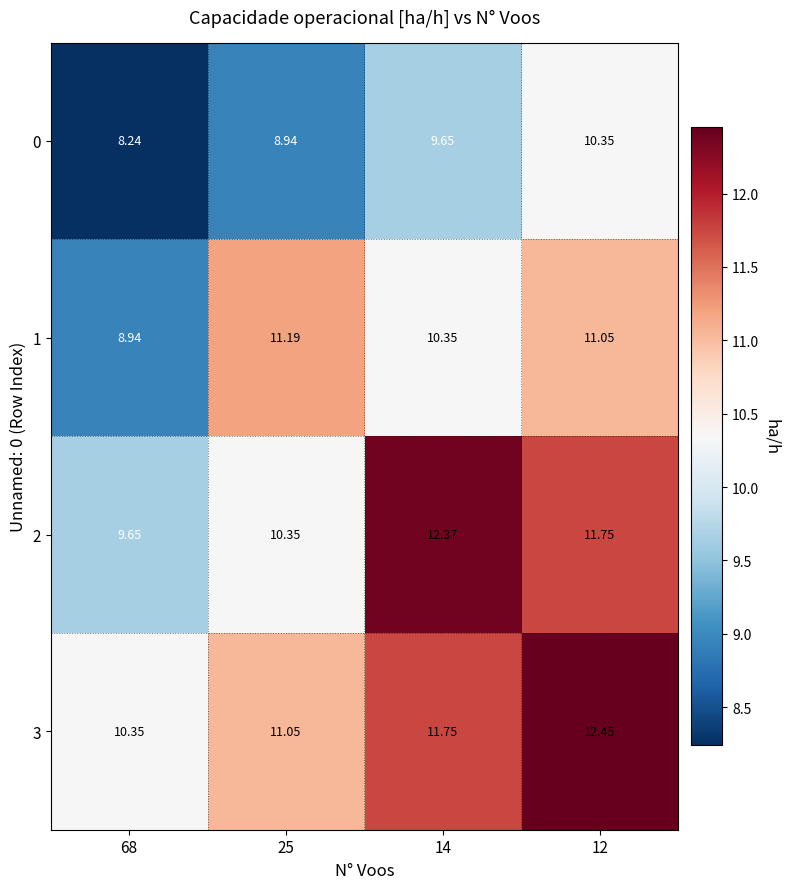

Is the value of 1 at 68 greater than the value of 3 at 68?

No